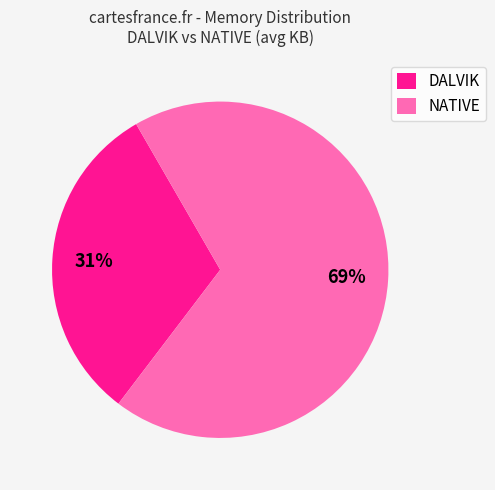

Between NATIVE and DALVIK, which is larger?

NATIVE